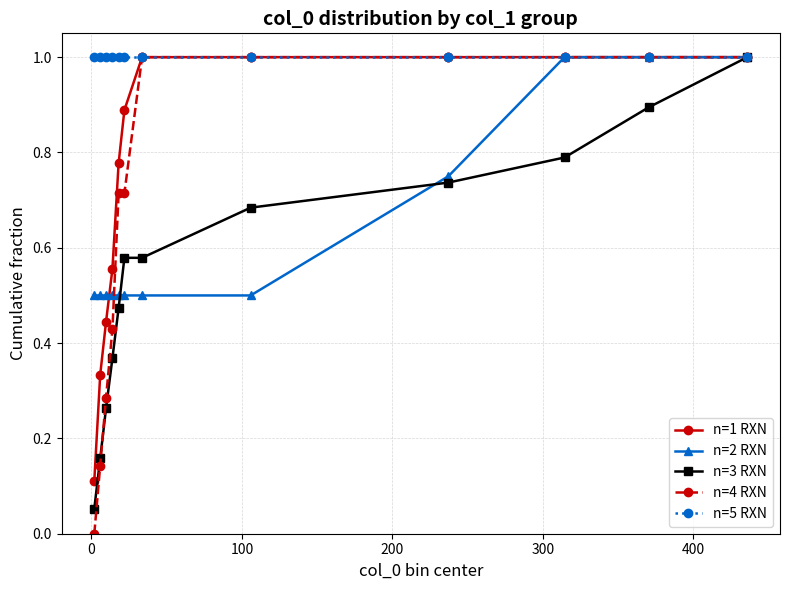

Which series has the largest range (max minus min)?

n=4 RXN